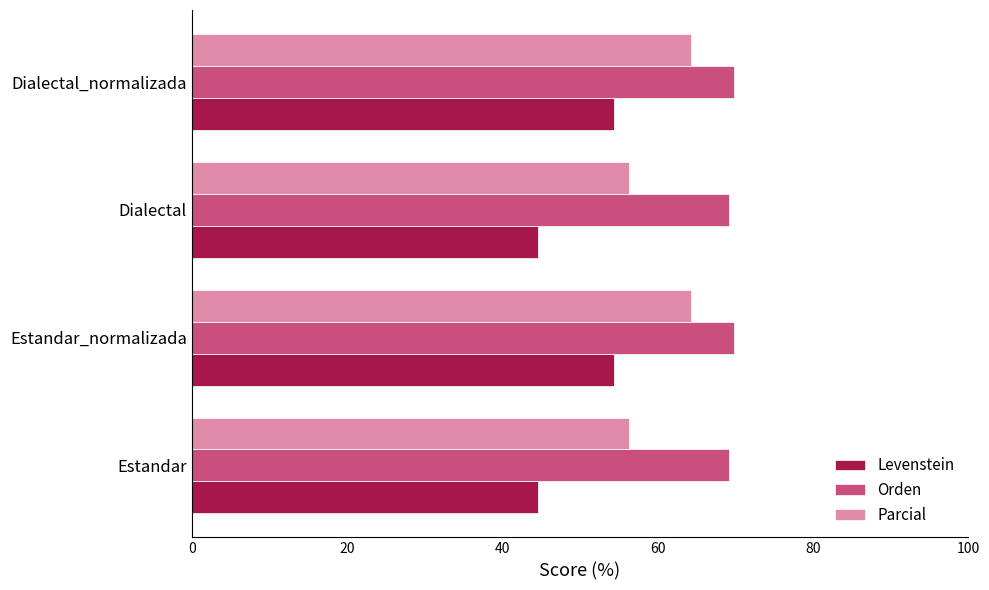

What is the highest value of the Levenstein series?

54.4